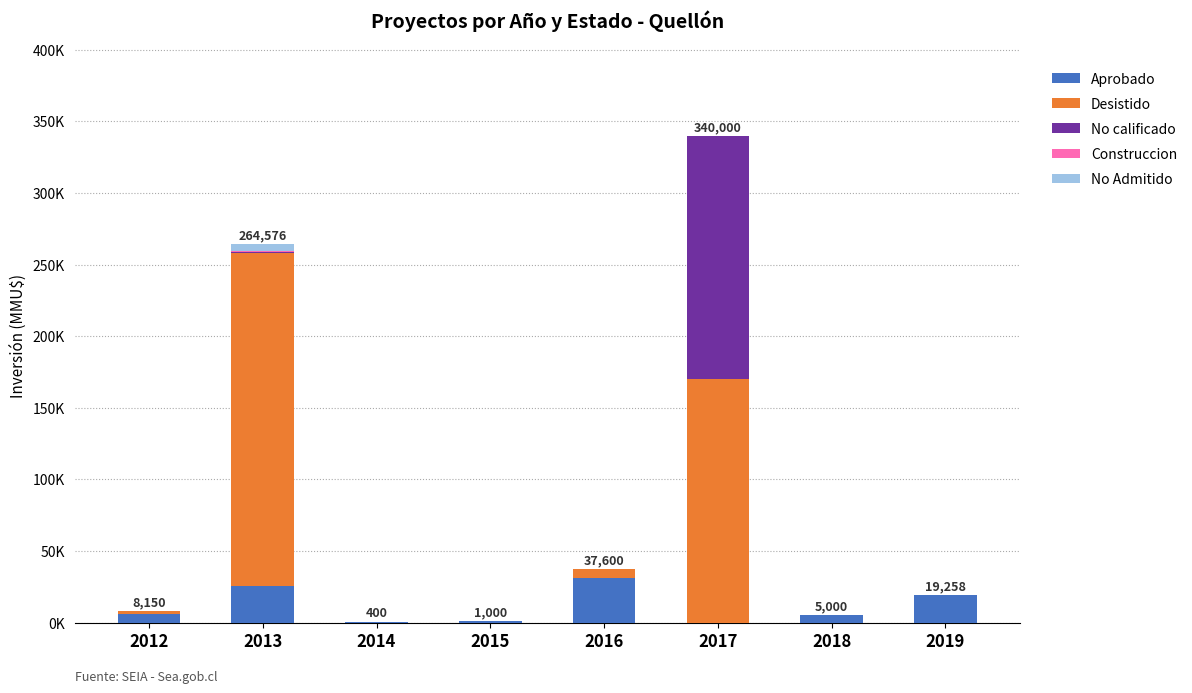

What is the difference between the maximum and minimum values in the No Admitido series?

5475